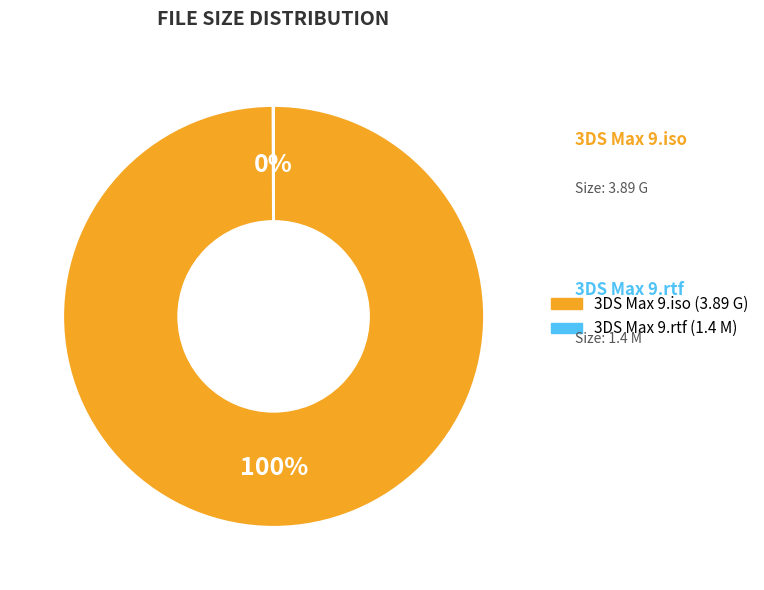

To the nearest percent, what is the average slice percentage?

50%